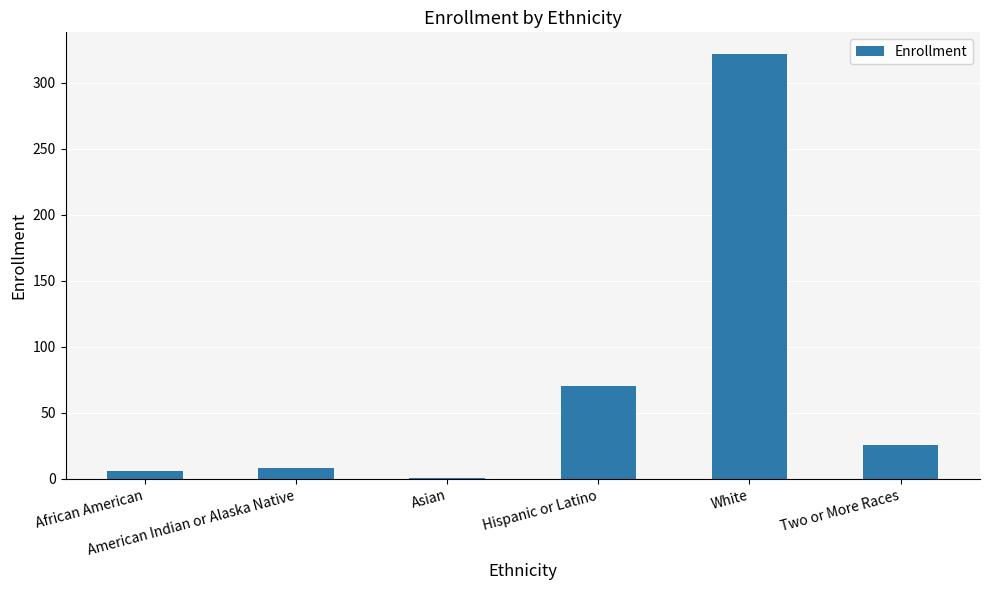

What is the greatest value displayed?

322